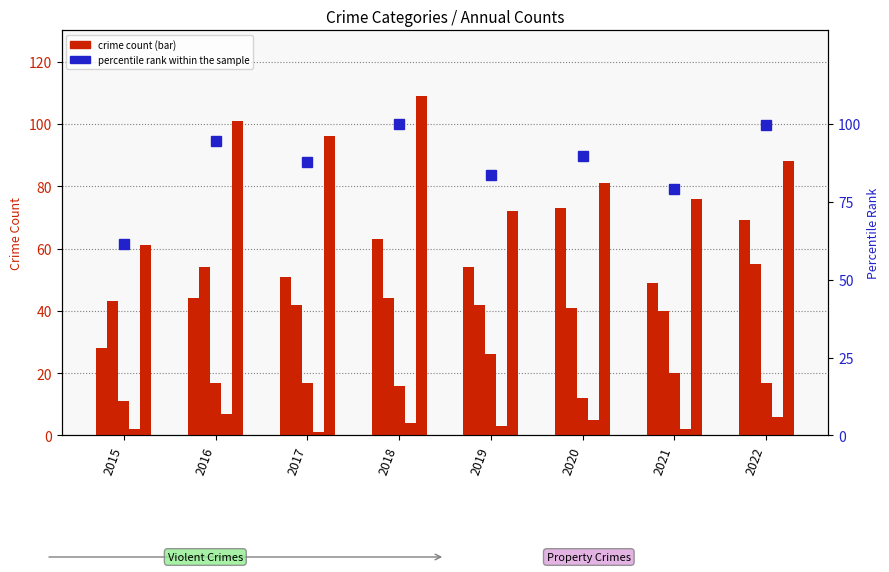

Reading right to left, transcribe all the data shown in this chart.

Aggravated Assault: 2022=69.0	2021=49.0	2020=73.0	2019=54.0	2018=63.0	2017=51.0	2016=44.0	2015=28.0
Aggravated Battery: 2022=55.0	2021=40.0	2020=41.0	2019=42.0	2018=44.0	2017=42.0	2016=54.0	2015=43.0
Criminal Sexual Assault: 2022=17.0	2021=20.0	2020=12.0	2019=26.0	2018=16.0	2017=17.0	2016=17.0	2015=11.0
Homicide: 2022=6.0	2021=2.0	2020=5.0	2019=3.0	2018=4.0	2017=1.0	2016=7.0	2015=2.0
Robbery: 2022=88.0	2021=76.0	2020=81.0	2019=72.0	2018=109.0	2017=96.0	2016=101.0	2015=61.0
percentile rank within the sample: 2022=99.6	2021=79.2	2020=89.8	2019=83.5	2018=100.0	2017=87.7	2016=94.5	2015=61.4